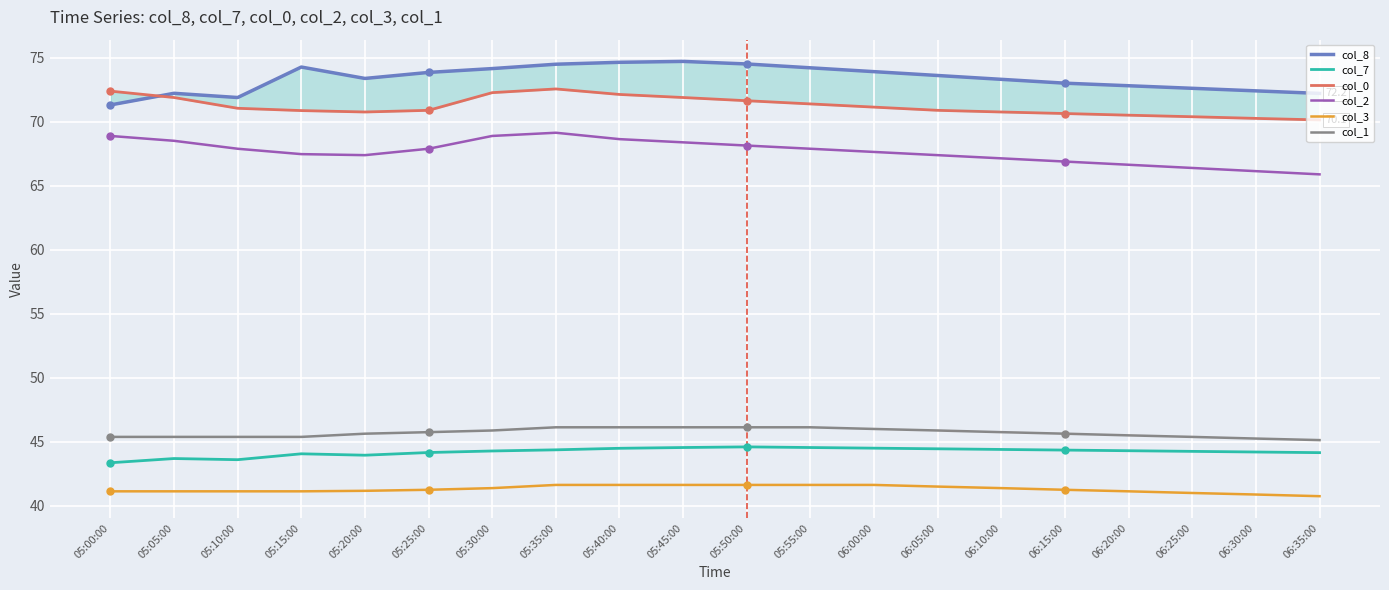

What is the maximum value for col_8?

74.7